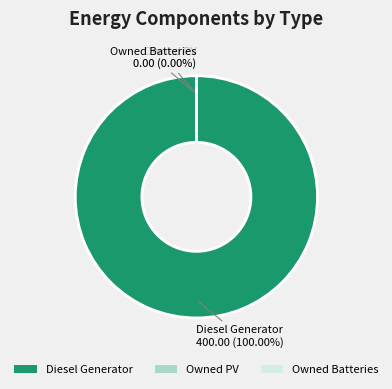

True or false: Owned Batteries accounts for 13% of the total.

False